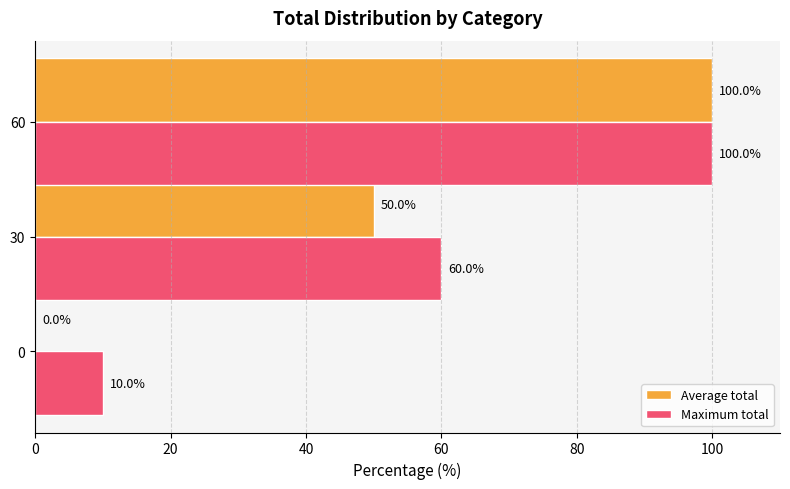

Which series has the largest range (max minus min)?

Average total